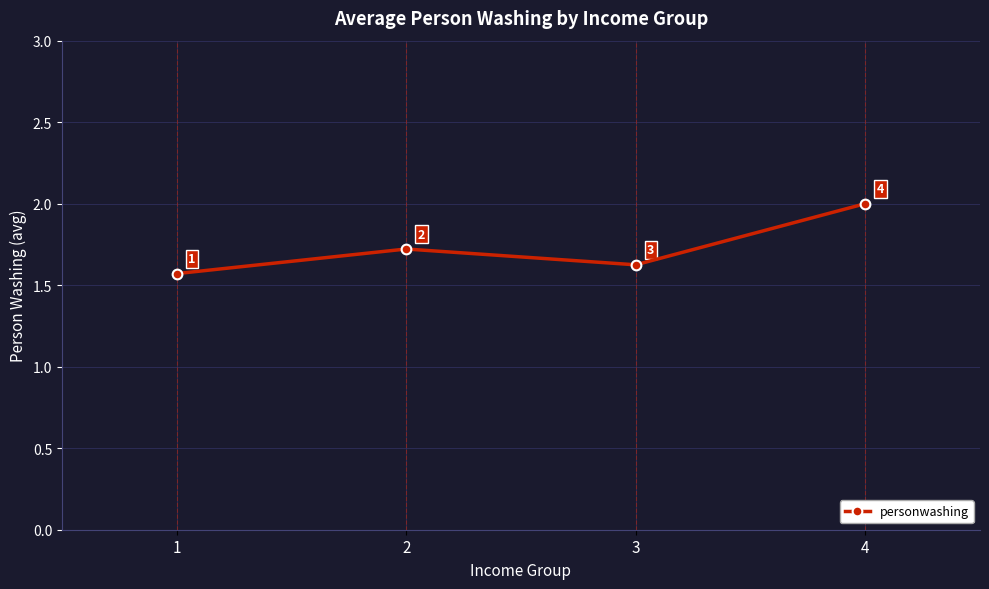

How many lines are shown in the chart?

1